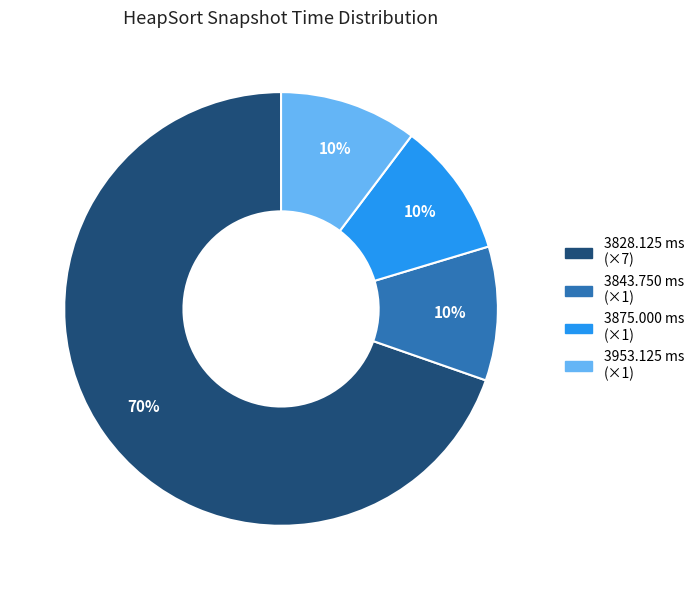

To the nearest percent, what percentage of the pie is 3953.125 ms (×1)?

10%